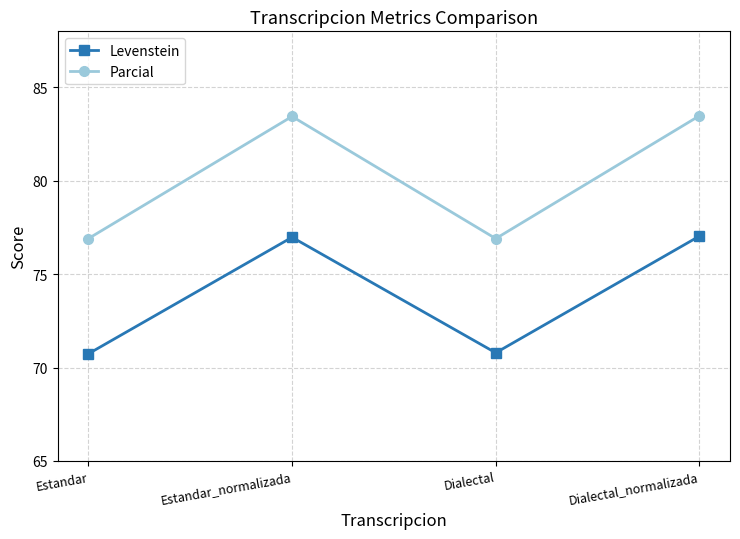

What is the difference between the highest and lowest values at Dialectal?

6.1